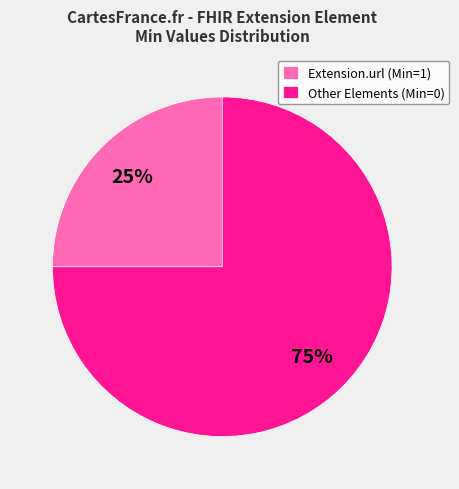

Is the sum of Other Elements (Min=0) and Extension.url (Min=1) greater than half?

Yes